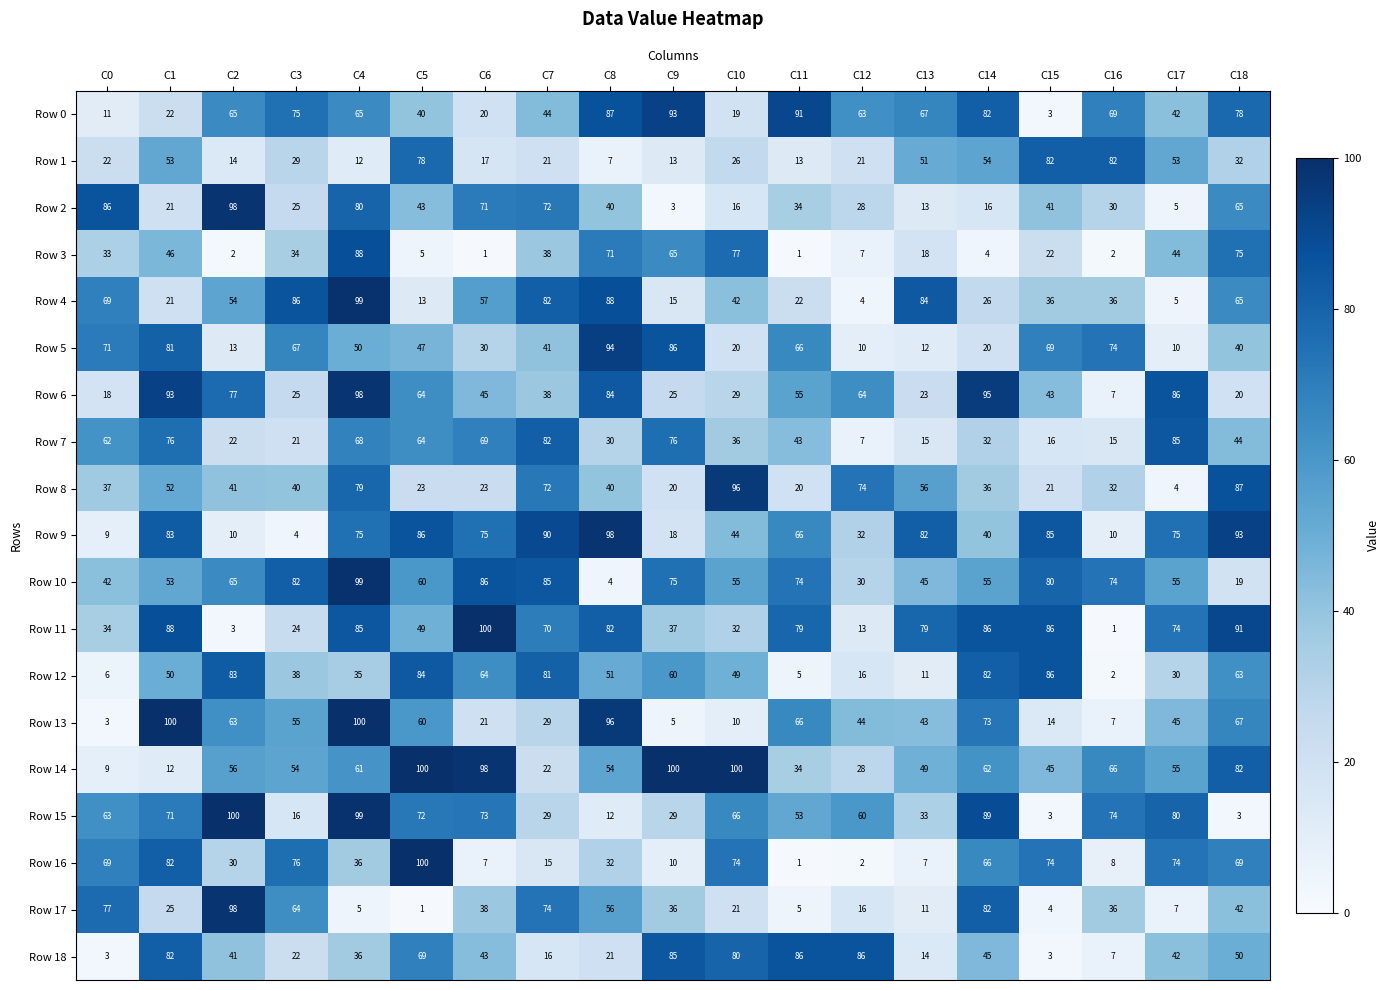

What is the maximum value shown in the chart?

100